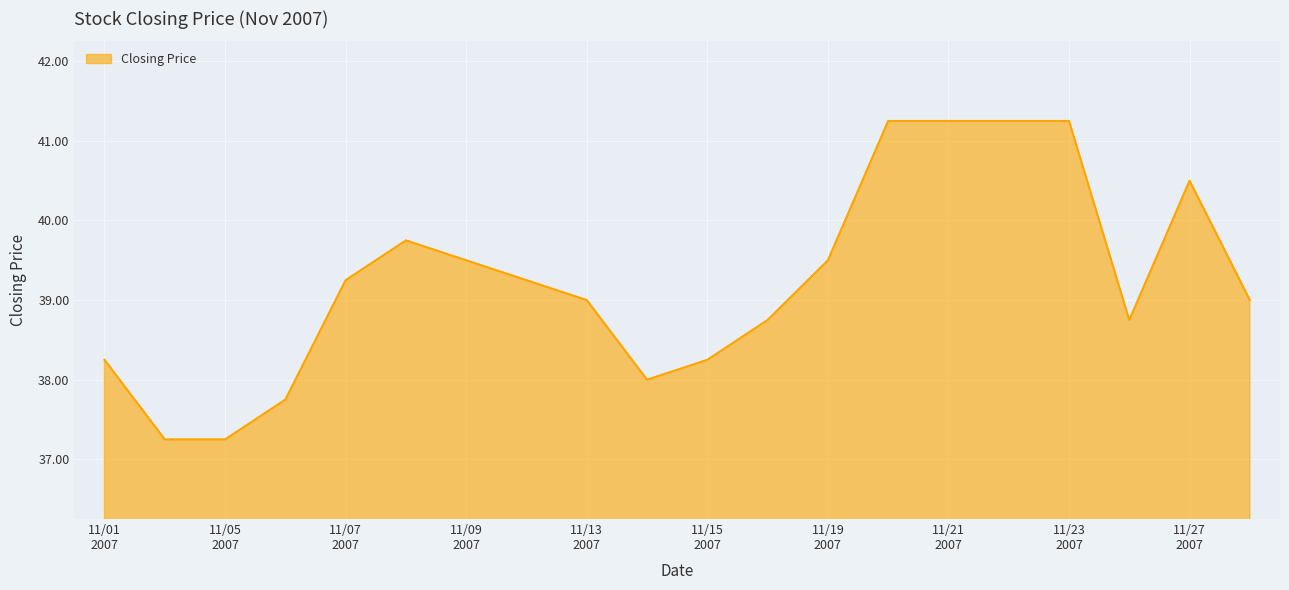

Reading right to left, list all the values displayed in this chart.

39.0	40.5	38.8	41.2	41.2	41.2	41.2	39.5	38.8	38.2	38.0	39.0	39.2	39.5	39.8	39.2	37.8	37.2	37.2	38.2